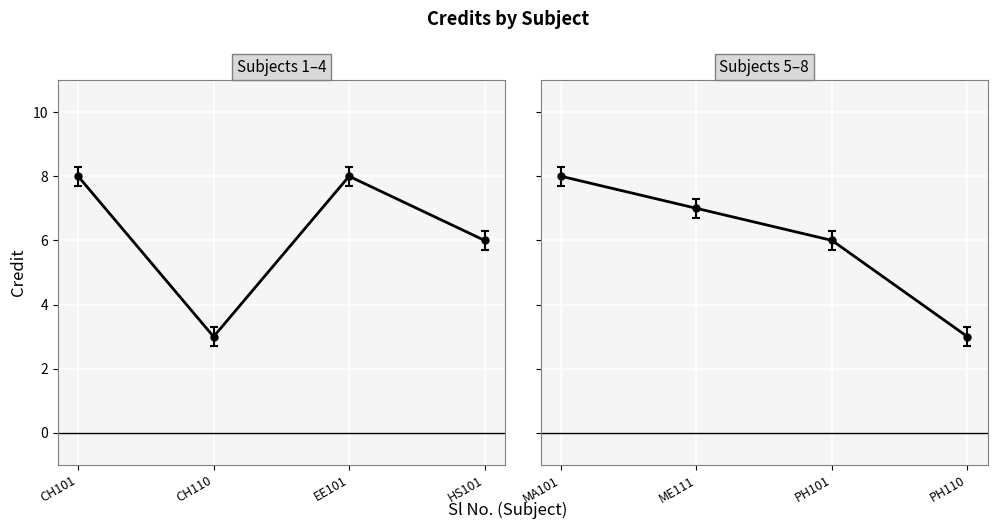

Reading right to left, list all the values displayed in this chart.

3	6	7	8	6	8	3	8